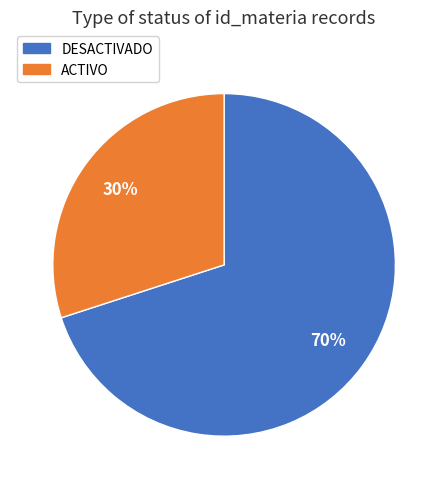

The DESACTIVADO slice represents 61% of the pie. True or false?

False